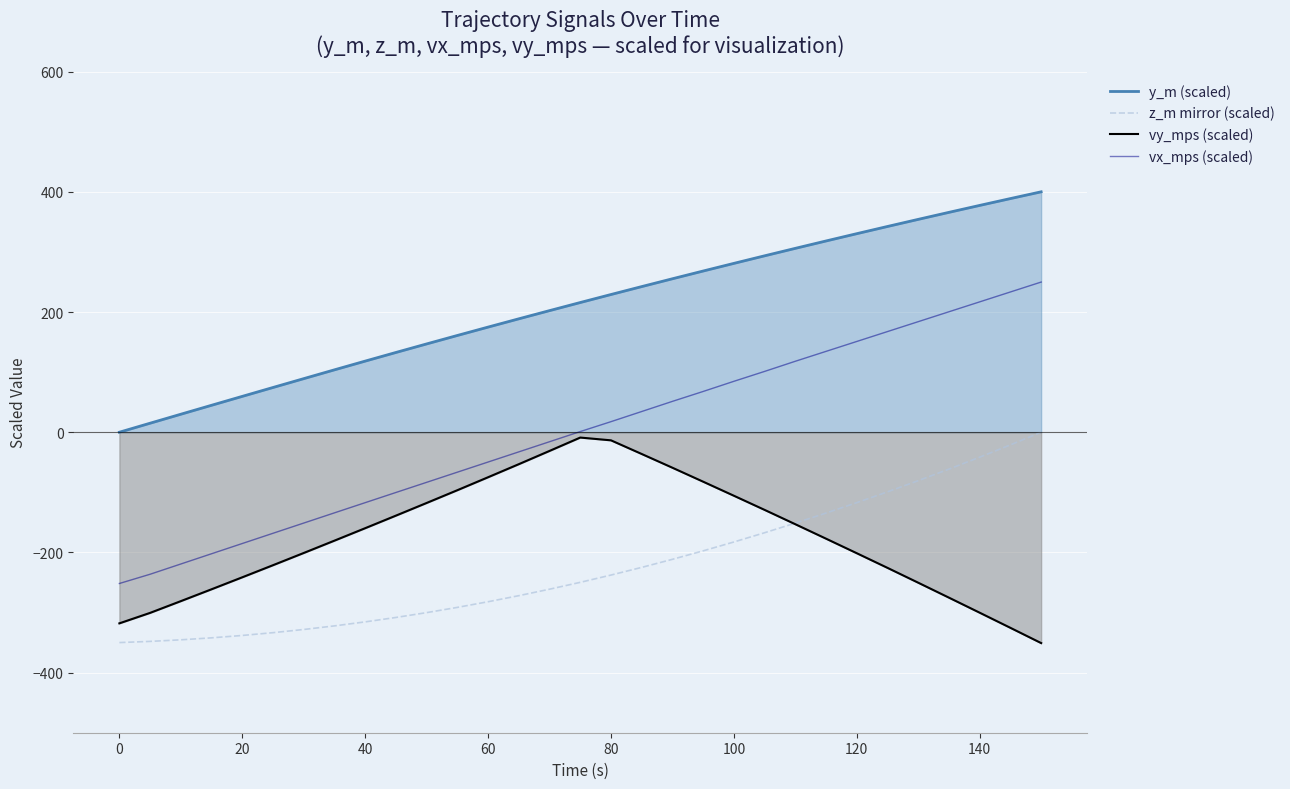

Reading left to right, list all the values displayed in this chart.

y_m (scaled): 0.0	15.0	29.9	44.8	59.7	74.4	89.1	103.8	118.3	132.7	146.9	161.0	174.9	188.7	202.3	215.8	229.1	242.3	255.3	268.2	280.9	293.5	305.9	318.2	330.4	342.3	354.2	365.8	377.4	388.8	400.0
z_m mirror (scaled): -350.0	-348.0	-345.4	-342.1	-338.2	-333.5	-328.2	-322.2	-315.6	-308.2	-300.2	-291.5	-282.1	-272.0	-261.2	-249.8	-237.7	-224.9	-211.5	-197.4	-182.6	-167.2	-151.2	-134.5	-117.2	-99.2	-80.6	-61.4	-41.5	-21.1	-0.0
vy_mps (scaled): -318.0	-300.6	-281.1	-261.3	-241.4	-221.3	-200.9	-180.4	-159.7	-138.8	-117.7	-96.5	-74.9	-53.2	-31.1	-8.9	-13.5	-36.2	-59.1	-82.3	-105.7	-129.2	-153.1	-177.2	-201.4	-225.7	-250.4	-275.3	-300.3	-325.5	-350.8
vx_mps (scaled): -251.7	-236.3	-219.3	-202.2	-185.2	-168.2	-151.2	-134.2	-117.2	-100.3	-83.4	-66.5	-49.6	-32.7	-15.8	1.1	17.6	34.4	51.3	67.8	84.7	101.2	118.1	134.5	151.0	167.5	184.0	200.4	216.9	233.4	249.8